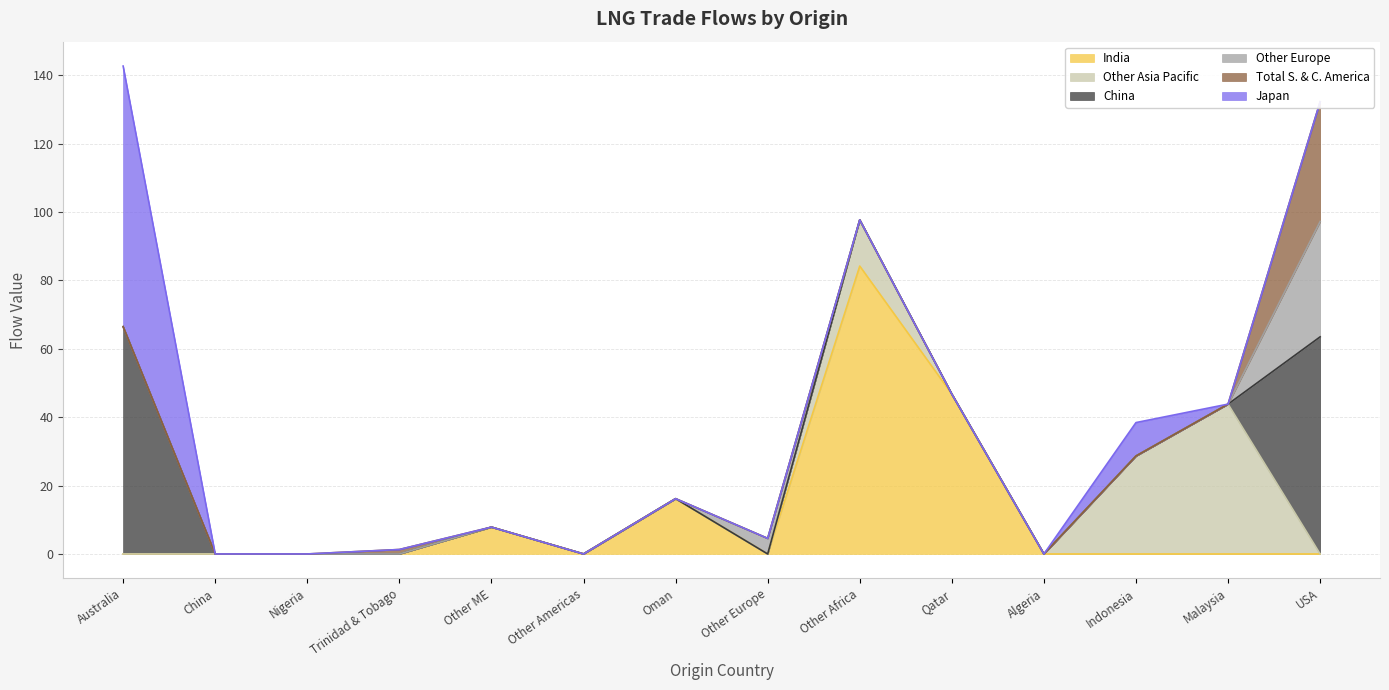

What is the maximum value for China?

66.5